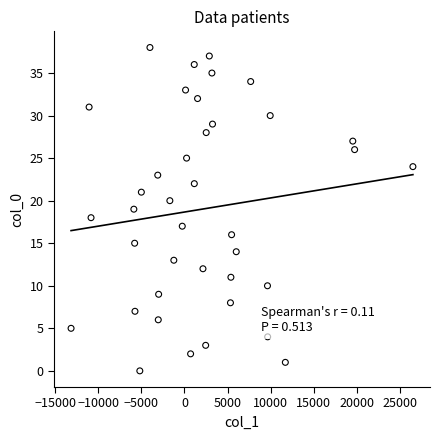

What is the range of Y values (max minus min)?

38